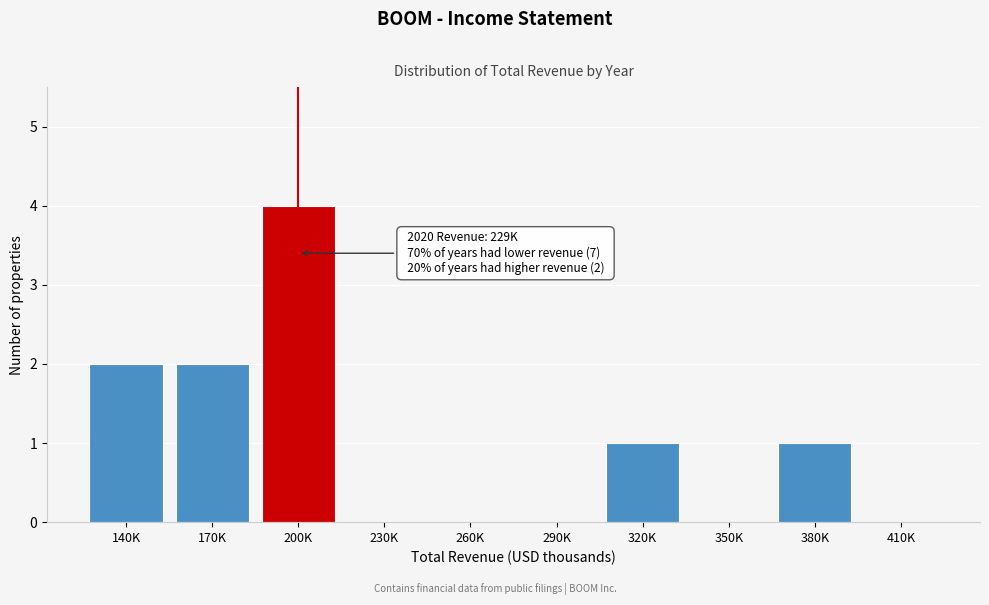

Reading left to right, list all the values displayed in this chart.

140K=2	170K=2	200K=4	230K=0	260K=0	290K=0	320K=1	350K=0	380K=1	410K=0